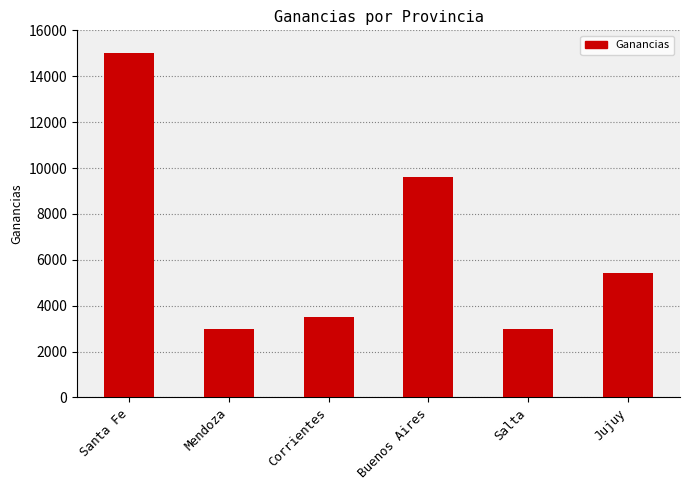

What is the difference between the maximum and second lowest values?

12020